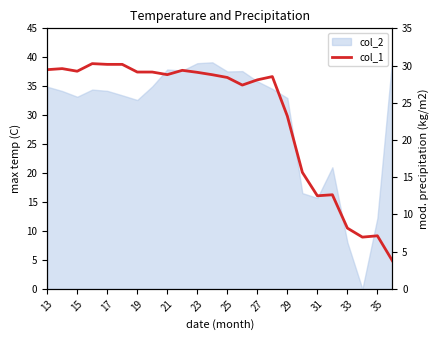

What is the difference between the maximum and minimum values?

26.5